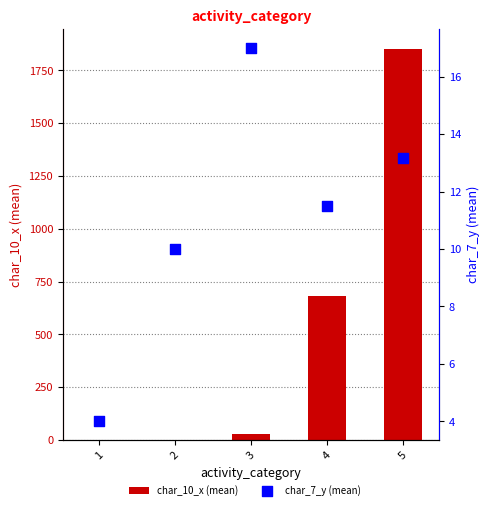

At how many categories does at least one series exceed 1125?

1